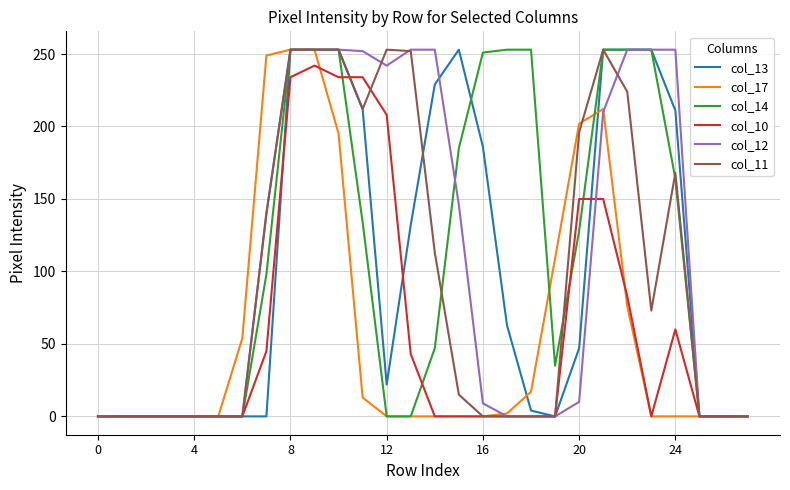

How many series are shown in this chart?

6